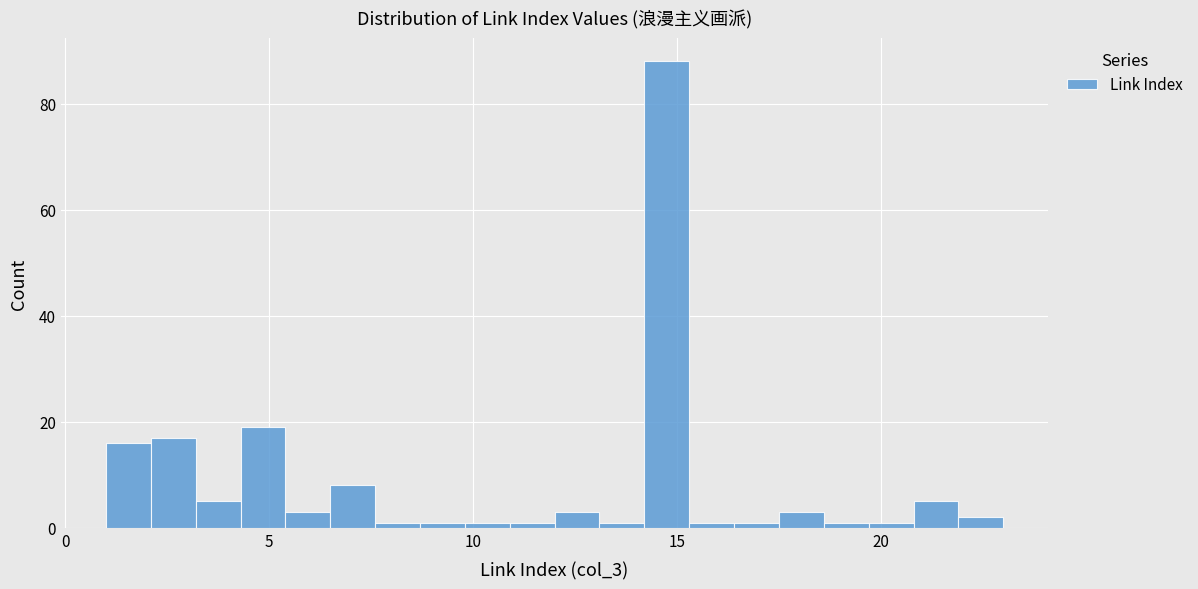

Read against the x-axis, roughly where is the centre of the tallest bar?

15.0